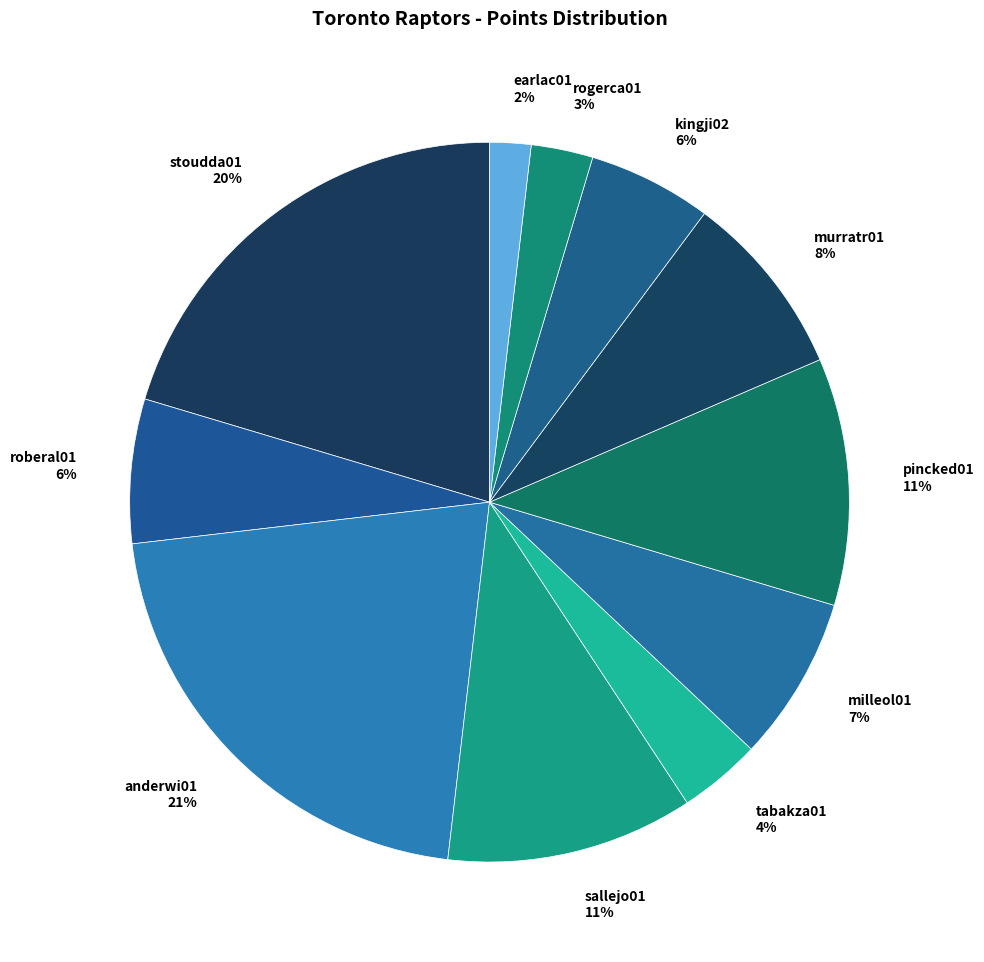

How many segments does this pie chart have?

11